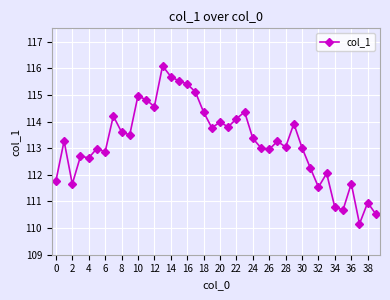

True or false: the data has more than 2 interior local peaks.

True